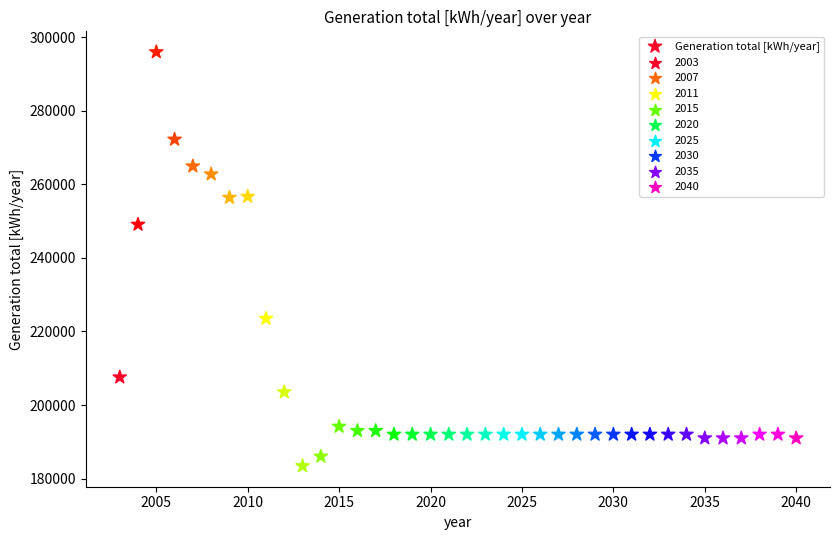

What Y value in the scatter plot is closest to 239695?

249083